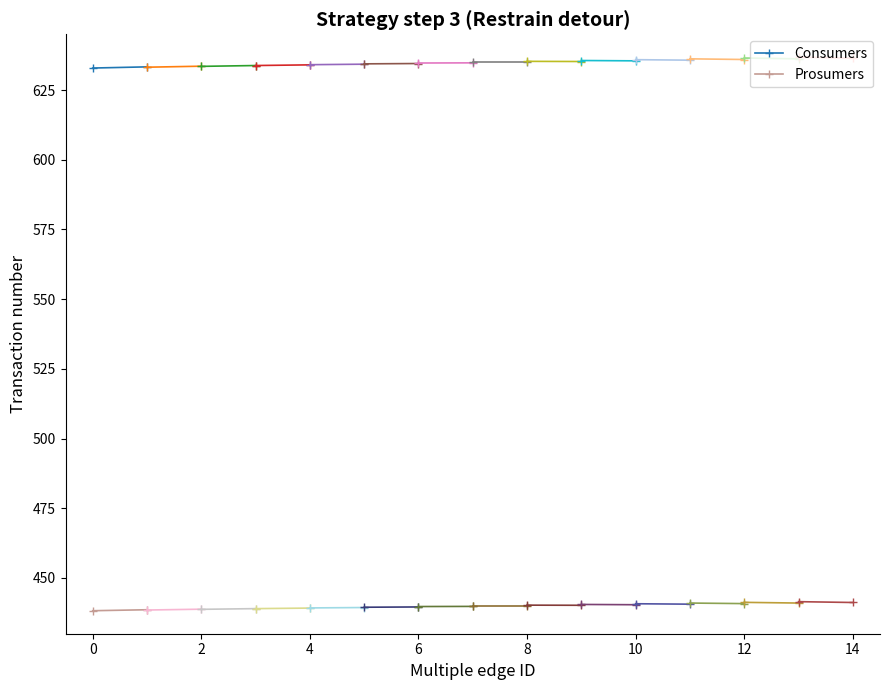

List the series in order of their overall mean, highest first.

Consumers, Prosumers